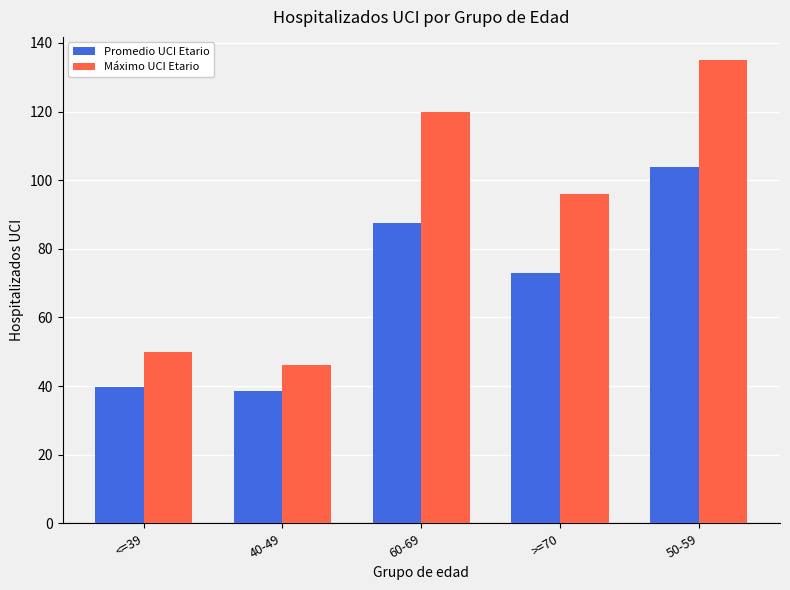

True or false: Máximo UCI Etario has a value of 33.7 at <=39.

False